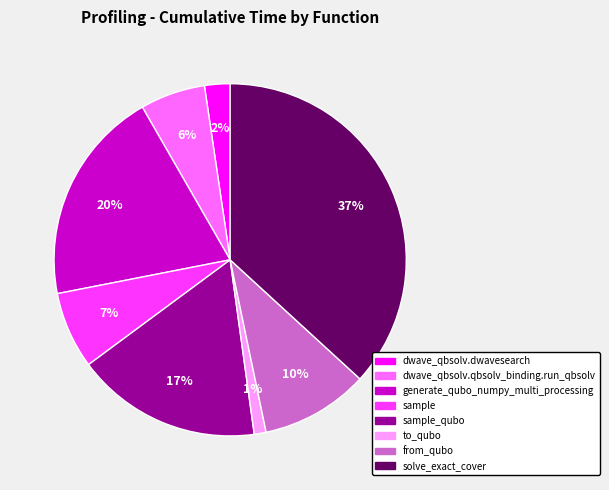

Which slice is the smallest?

to_qubo